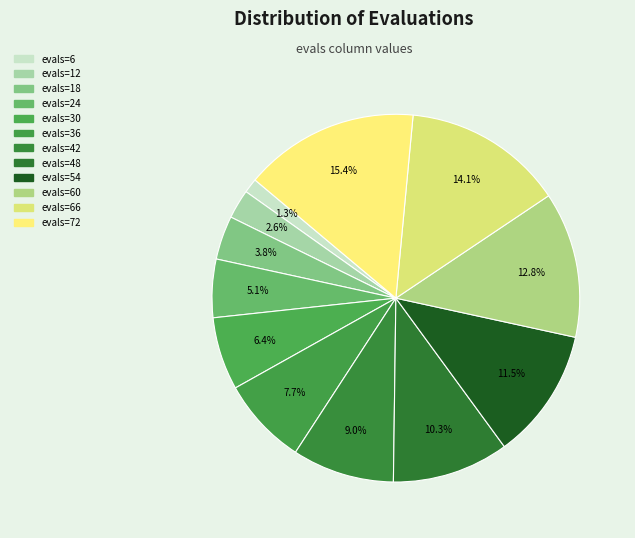

Count the number of slices in the pie.

12